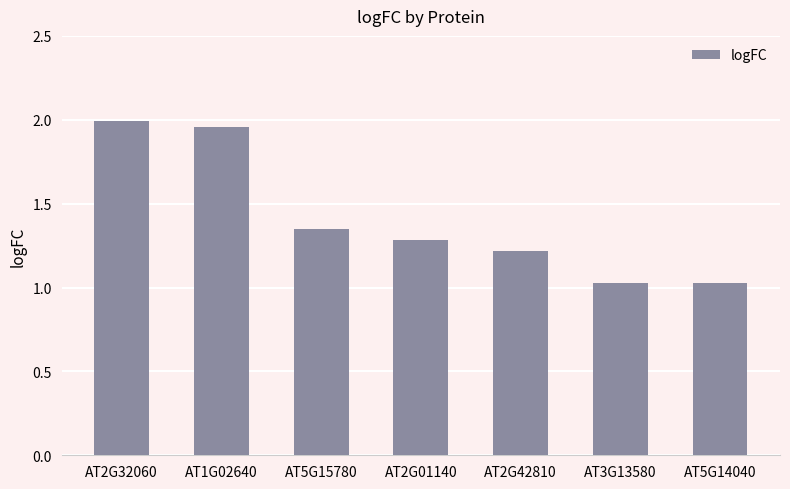

What is the label of the 2nd bar from the right?

AT3G13580